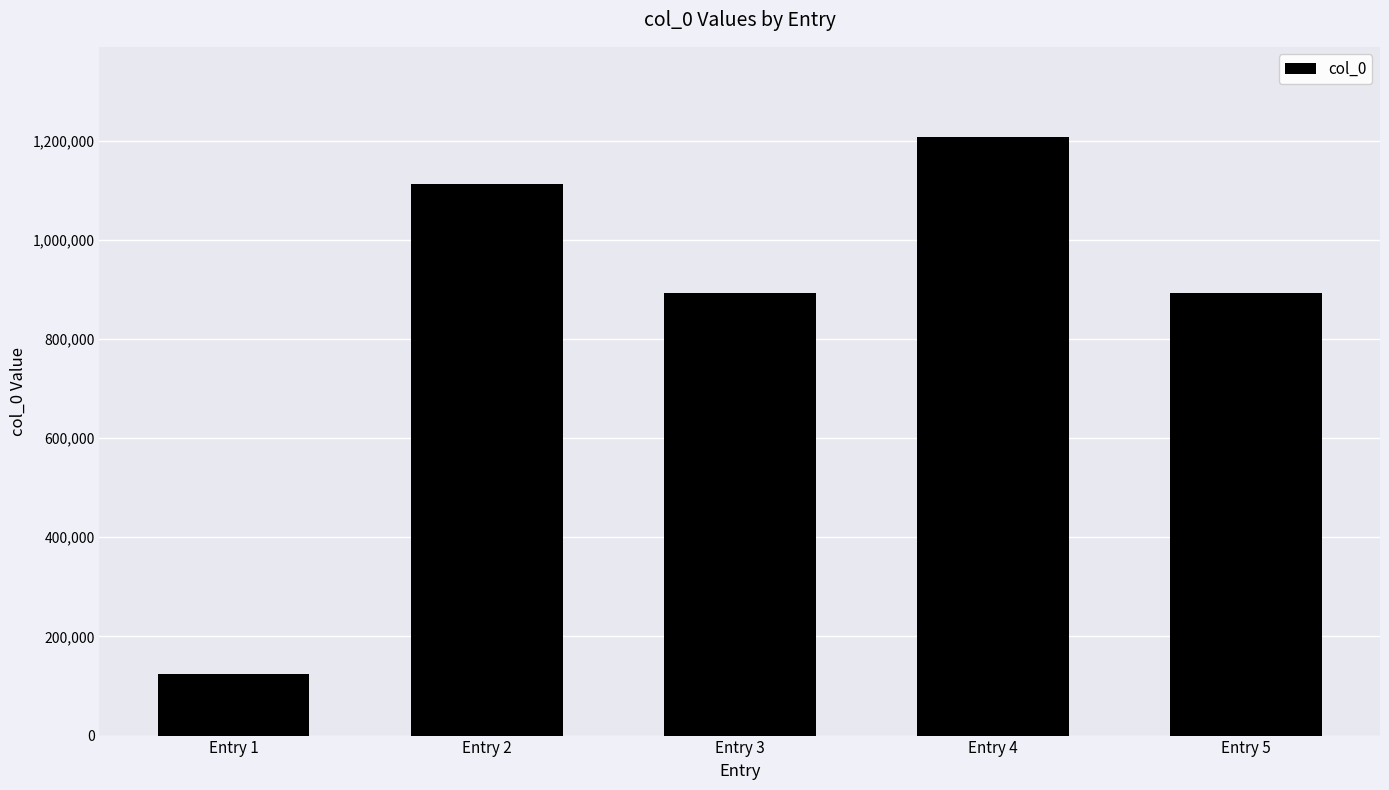

How many data points are less than 892851?

2